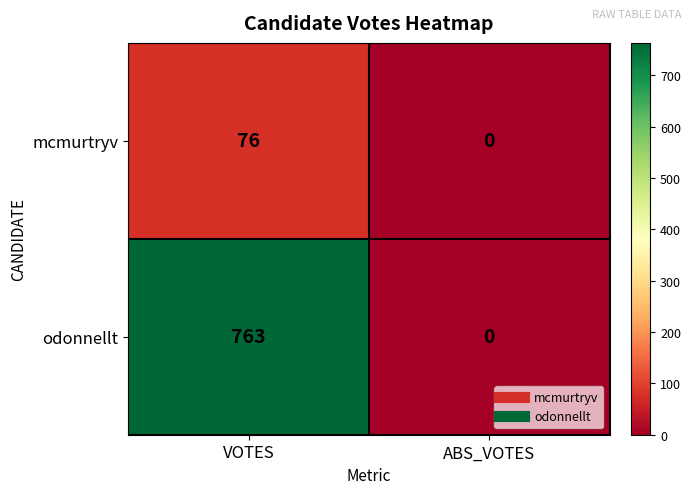

How many series are shown in this chart?

2